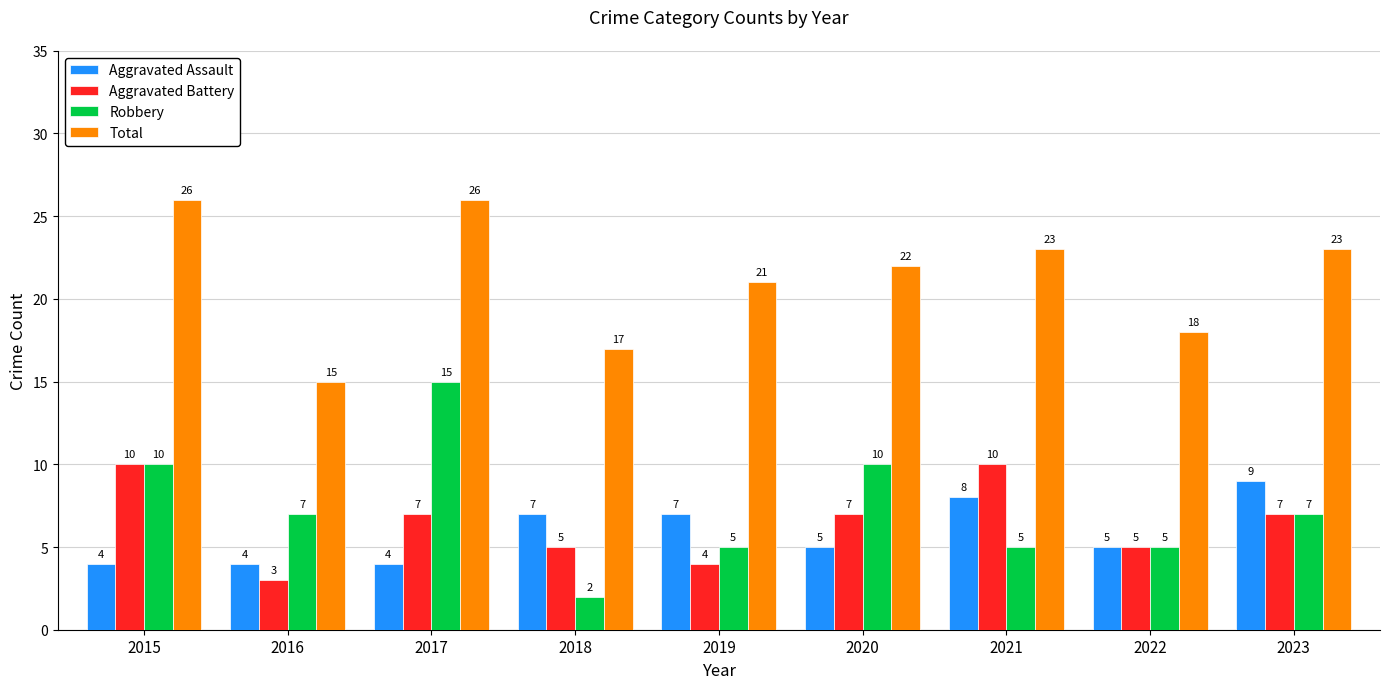

What are all the series names shown in the legend?

Aggravated Assault, Aggravated Battery, Robbery, Total